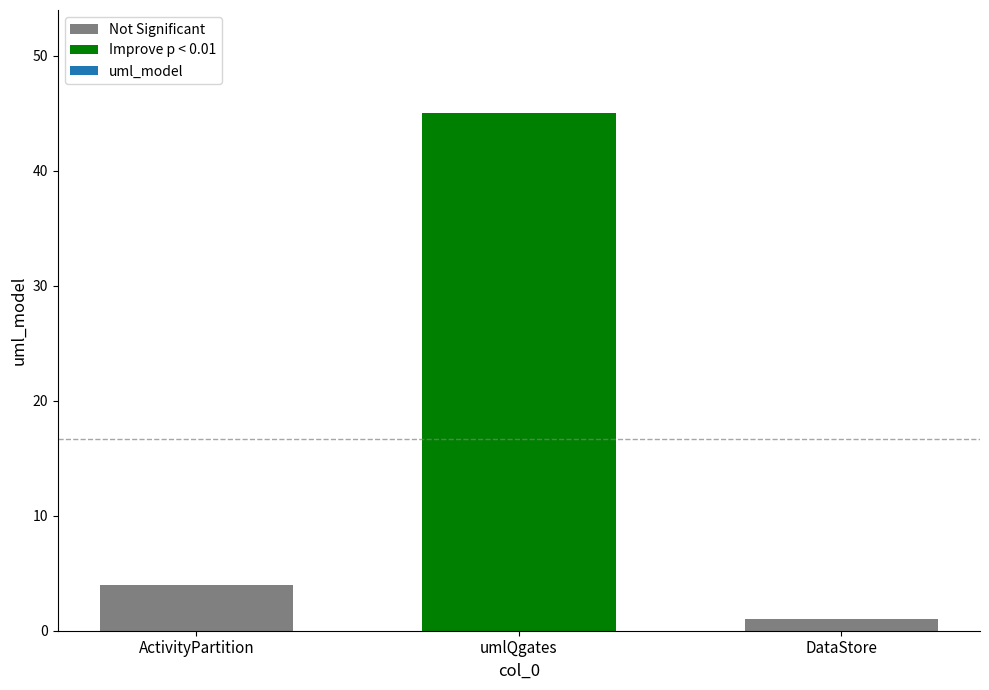

Are the bars grouped side by side (vs. stacked)?

No